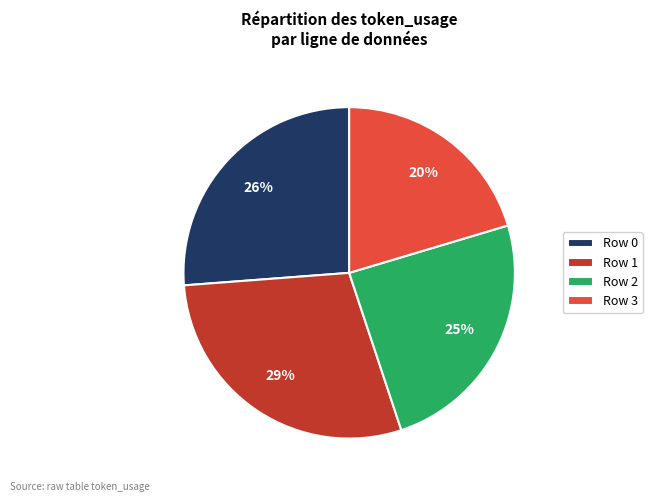

Which category has the smallest portion of the pie?

Row 3